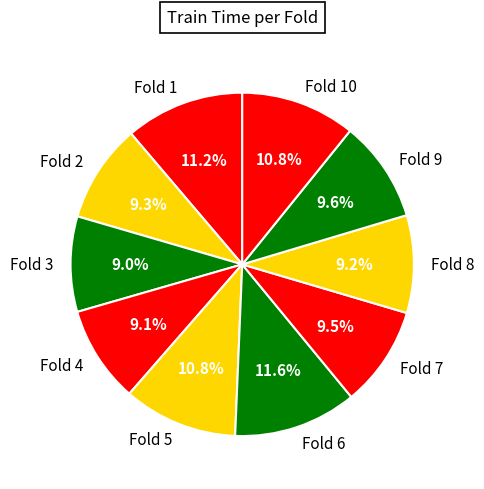

How much of the chart is everything except Fold 7?

90.5%